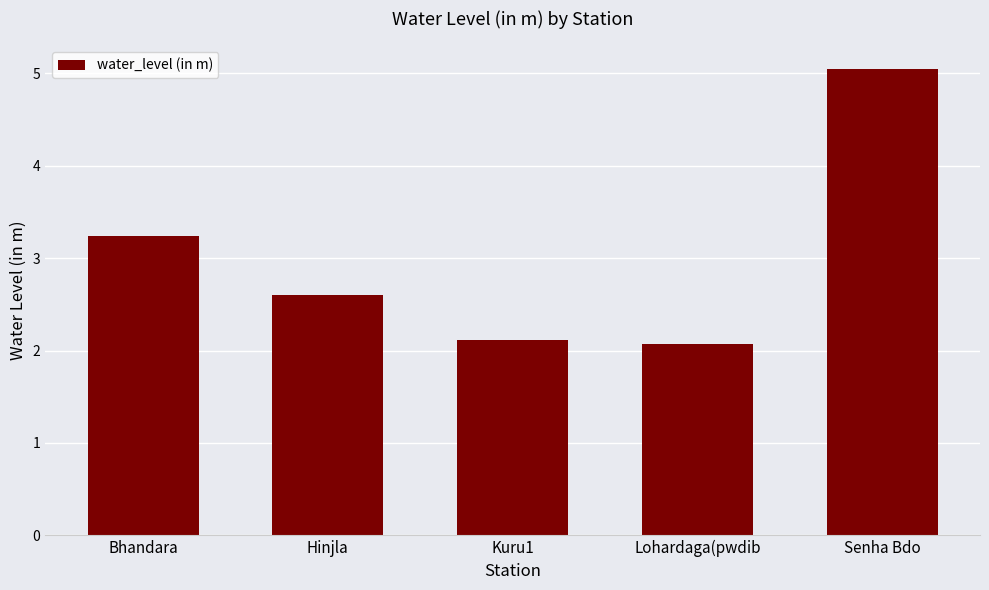

Where is the data nearest to the value 3?

Bhandara